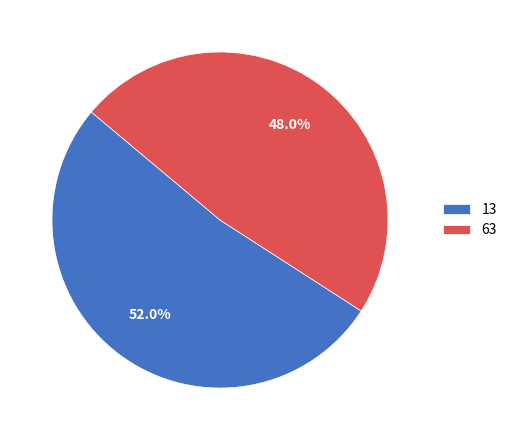

Is there any slice that represents more than half of the pie?

Yes